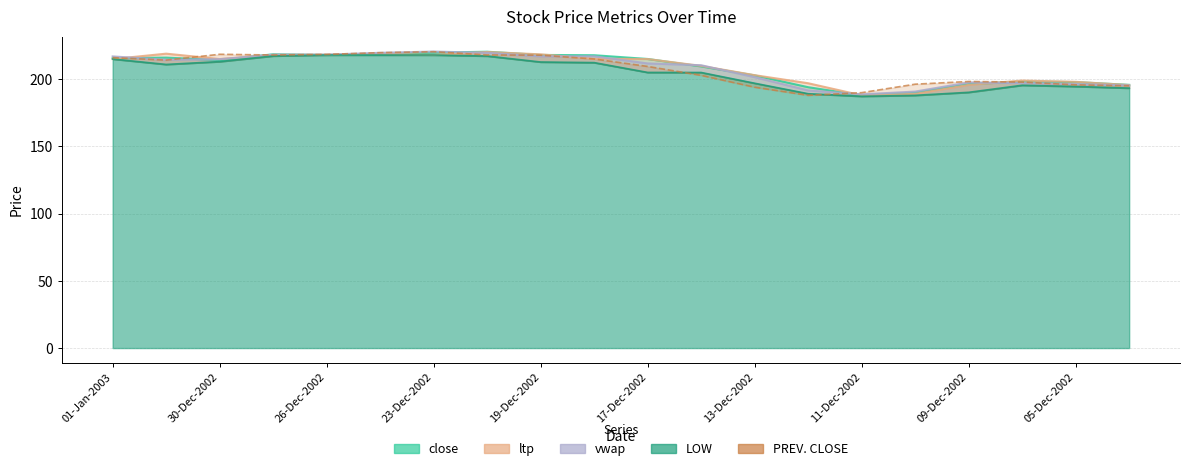

Reading right to left, what are all the values shown in this chart?

close: 195.8	197.8	198.3	196.3	190.0	188.0	194.1	202.8	209.5	215.1	217.8	218.1	220.4	219.8	218.4	218.0	218.6	214.2	216.1	215.6
ltp: 195.7	198.1	199.0	195.8	189.1	188.0	197.0	203.0	209.9	215.0	215.2	218.5	220.2	218.0	218.9	218.2	218.1	215.0	219.0	215.0
vwap: 195.4	196.3	197.1	197.6	190.8	188.7	191.7	201.5	210.4	211.7	217.1	217.0	219.6	220.6	219.6	218.3	218.3	214.9	214.4	216.9
LOW: 193.4	194.6	195.5	190.2	188.0	187.3	189.2	197.0	205.0	205.1	212.3	212.8	217.2	218.0	218.0	218.0	217.3	213.1	211.0	215.0
PREV. CLOSE: 195.1	195.8	197.8	198.3	196.3	190.0	188.0	194.1	202.8	209.5	215.1	217.8	218.1	220.4	219.8	218.4	218.0	218.6	214.2	216.1